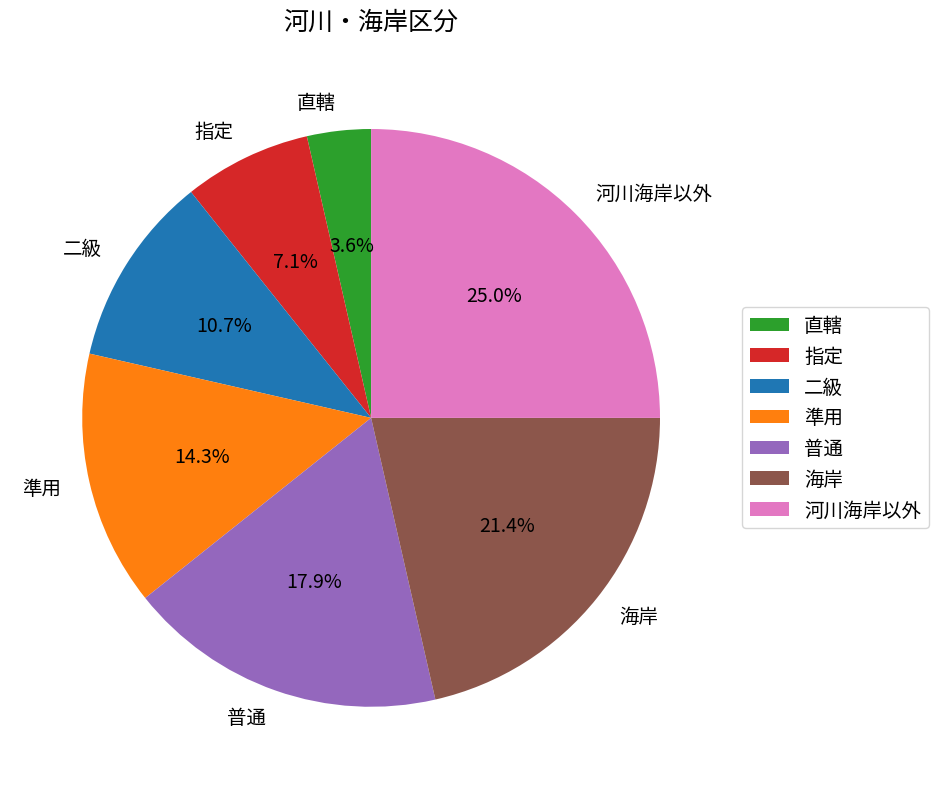

Rank the categories by value from highest to lowest.

河川海岸以外, 海岸, 普通, 準用, 二級, 指定, 直轄